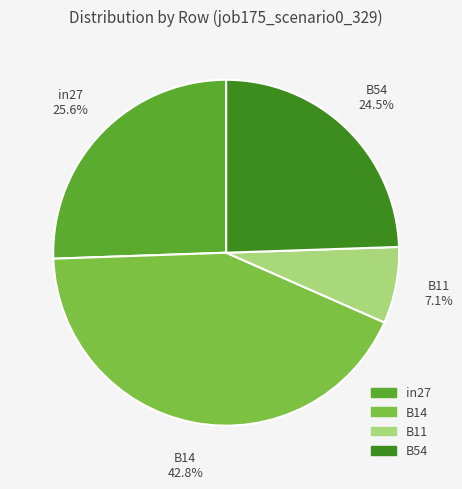

The in27 slice represents 26% of the pie. True or false?

True